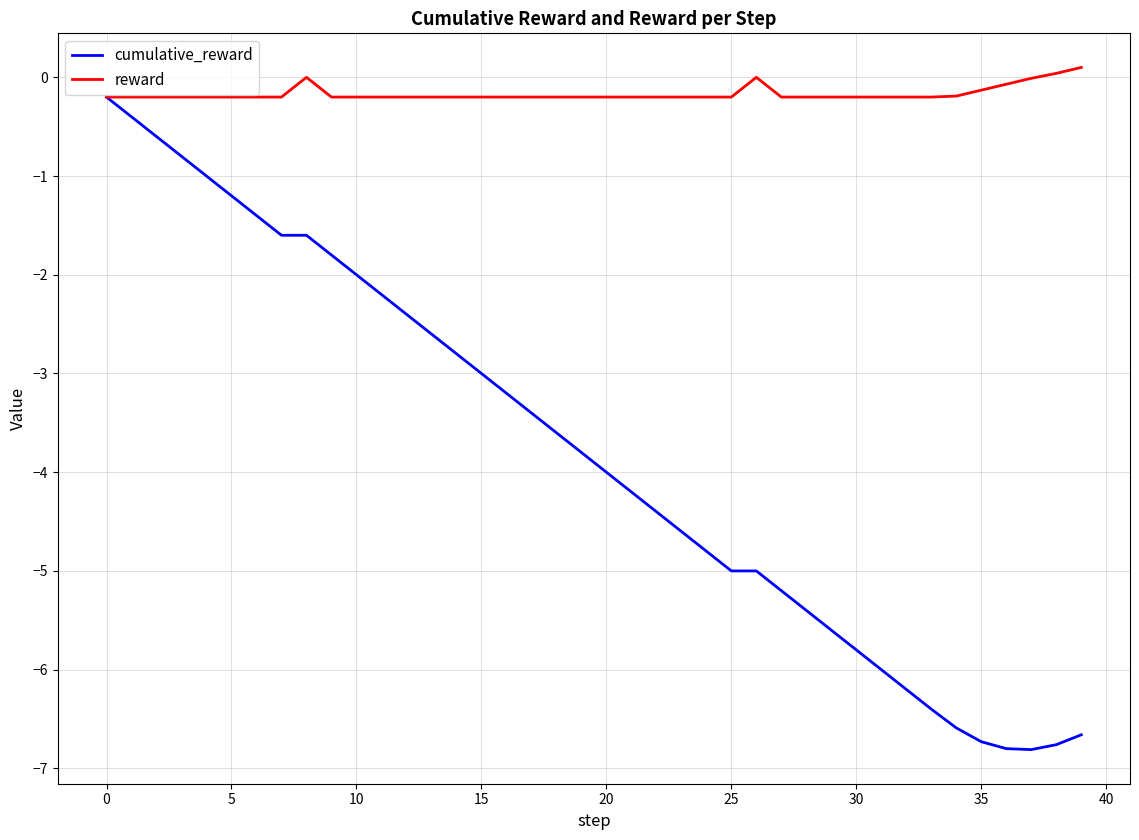

Which series has the largest range (max minus min)?

cumulative_reward